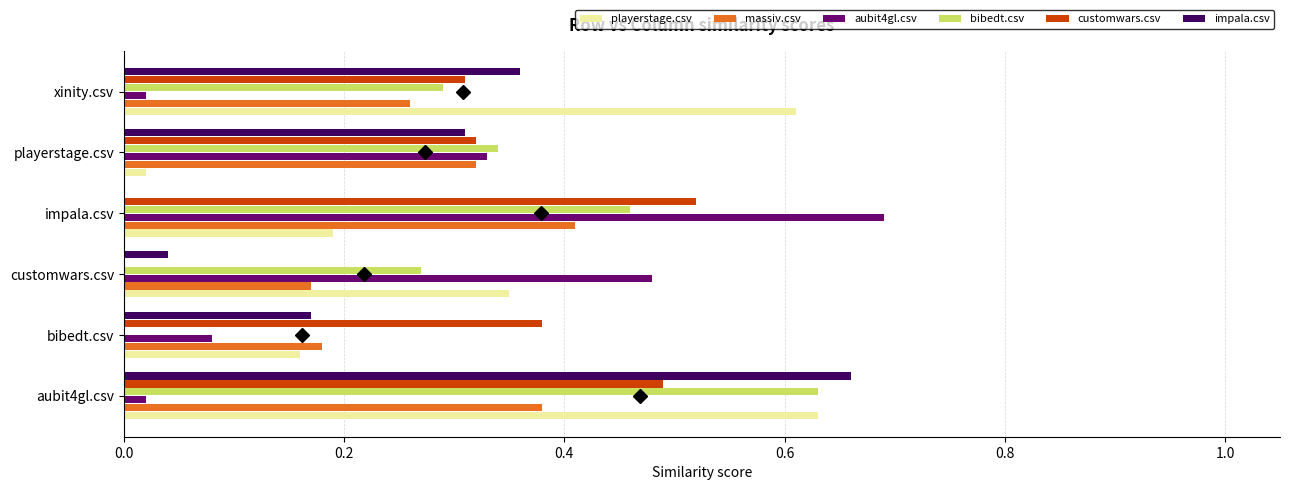

How many values in the impala.csv series exceed 0?

5